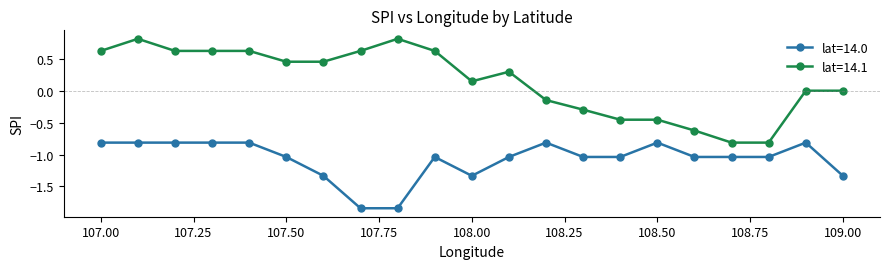

What is the value of the lat=14.1 point at the 10th from the left?

0.6